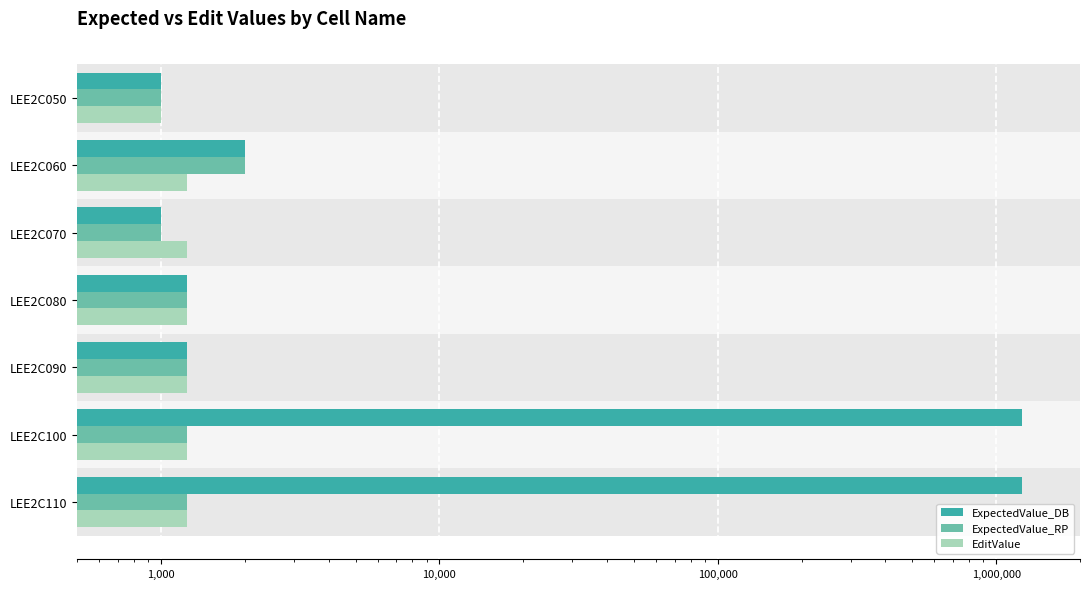

At how many categories does at least one series exceed 889076?

2